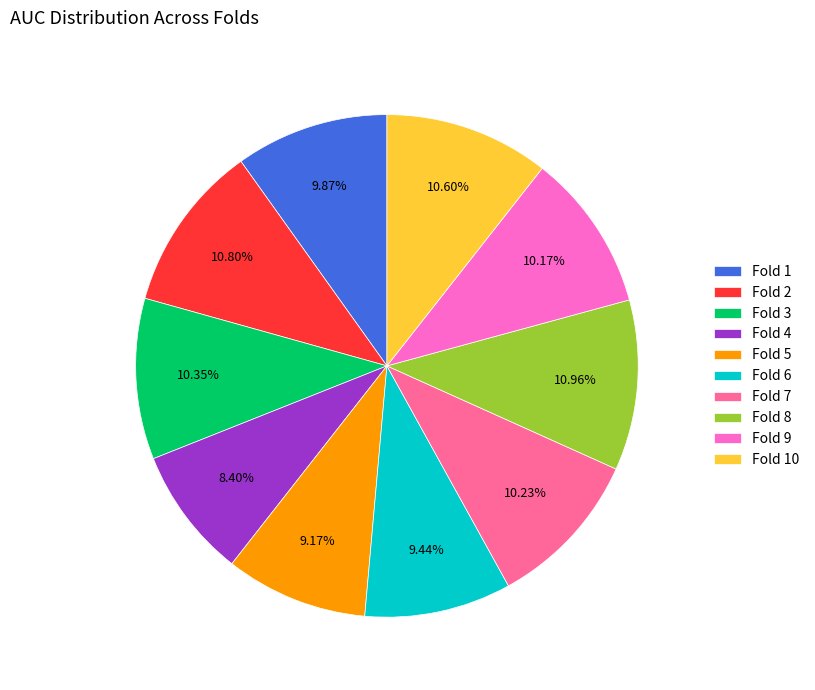

To the nearest percent, what percentage of the pie is Fold 4?

8%